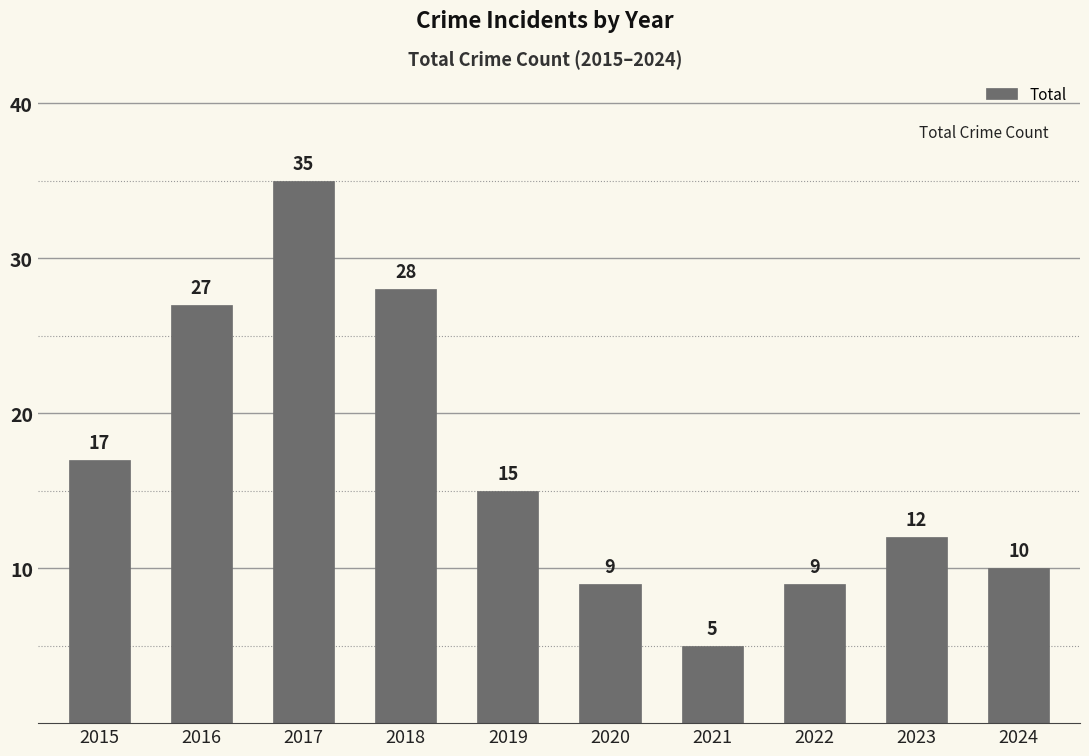

Approximately how many times larger is the value at 2022 compared to 2019?

0.6